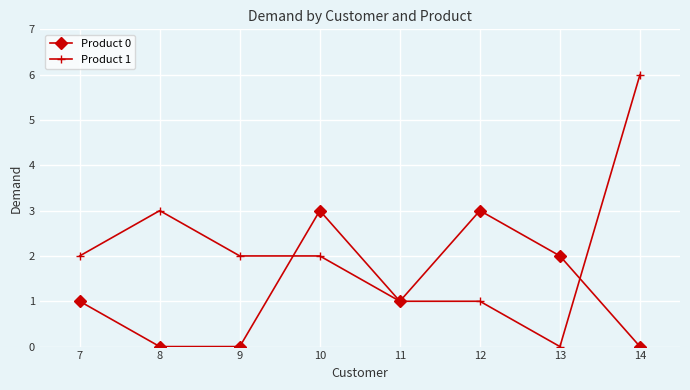

Count the number of data series in this chart.

2